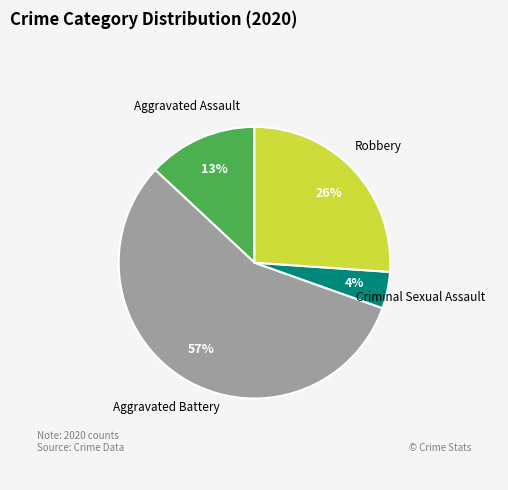

Rank the categories by value from highest to lowest.

Aggravated Battery, Robbery, Aggravated Assault, Criminal Sexual Assault